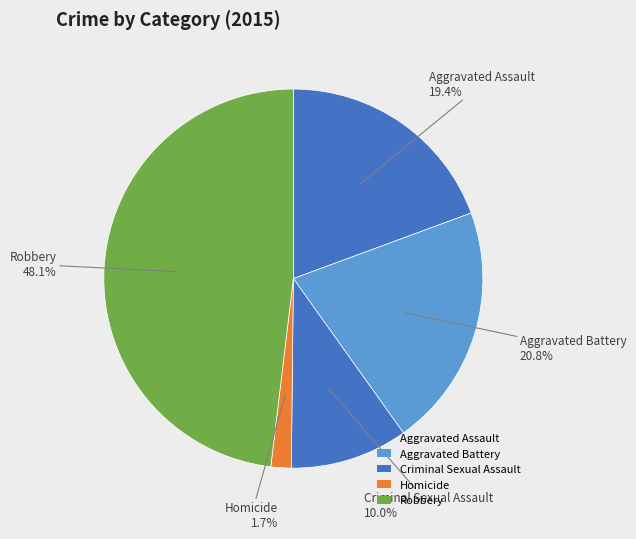

Count the number of slices in the pie.

5